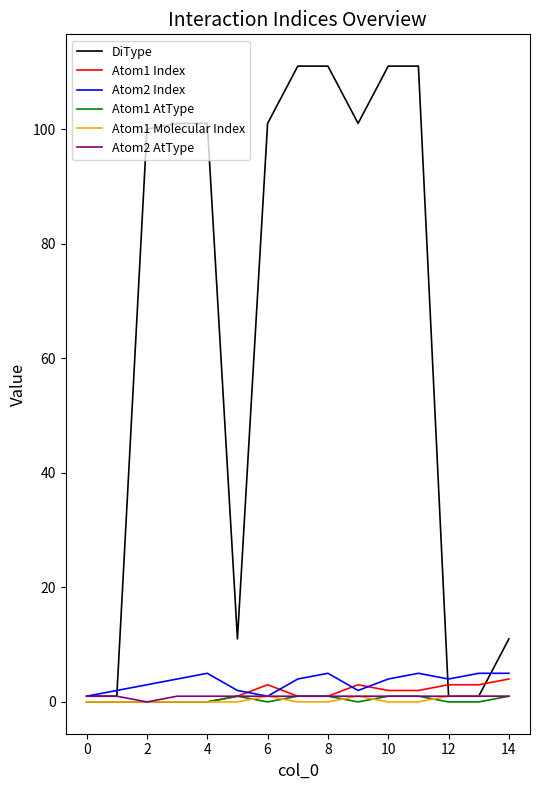

How many lines are shown in the chart?

6